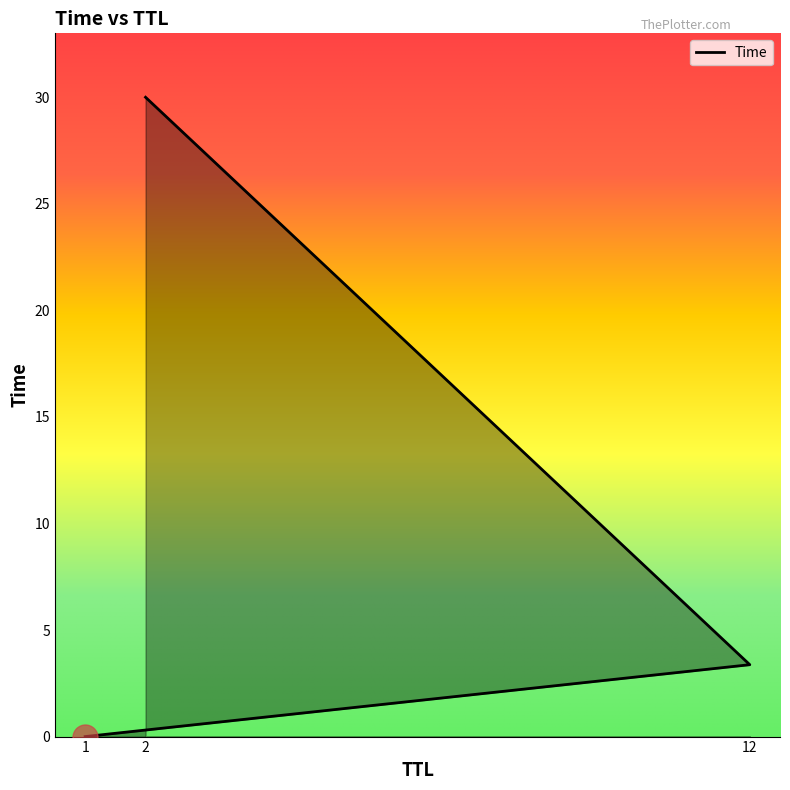

What is the difference between the maximum and minimum values?

30.0